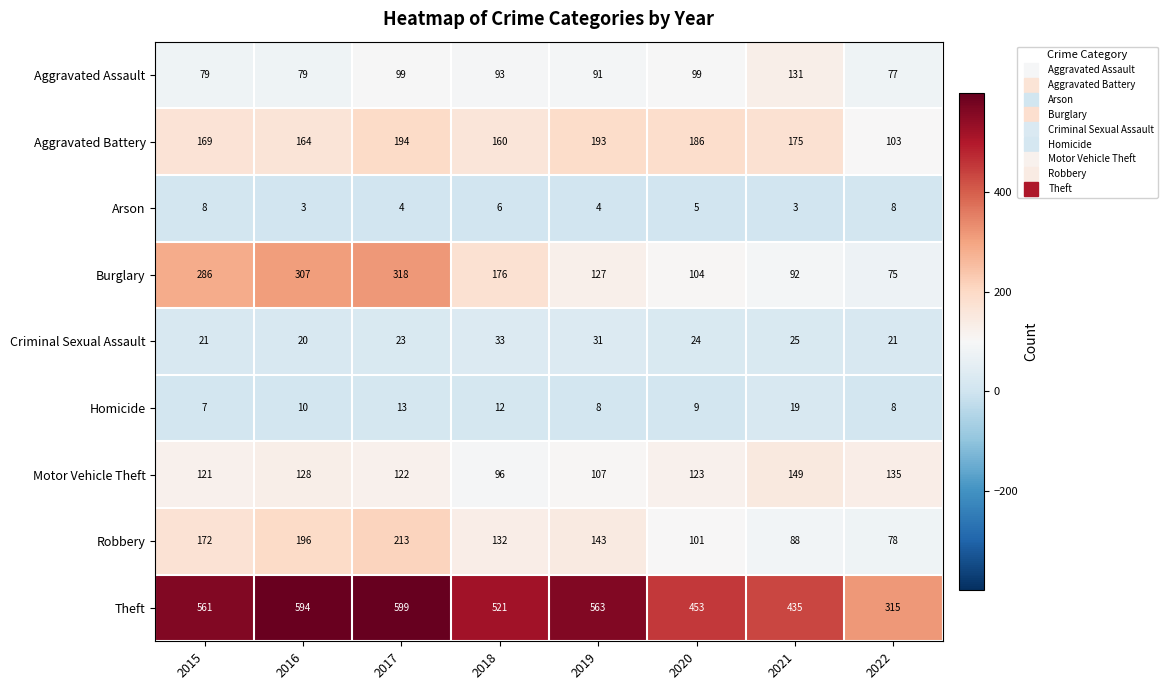

What is the maximum value for Aggravated Assault?

131